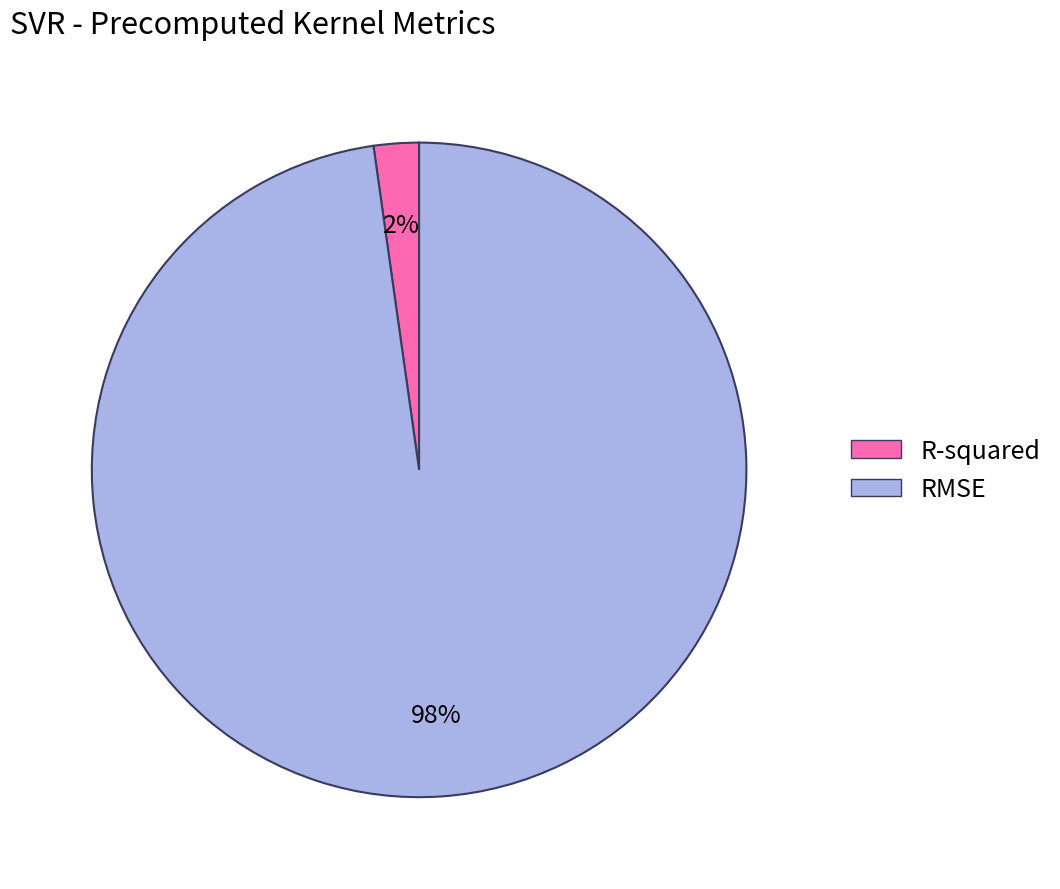

What percentage is the R-squared slice, to the nearest percent?

2%